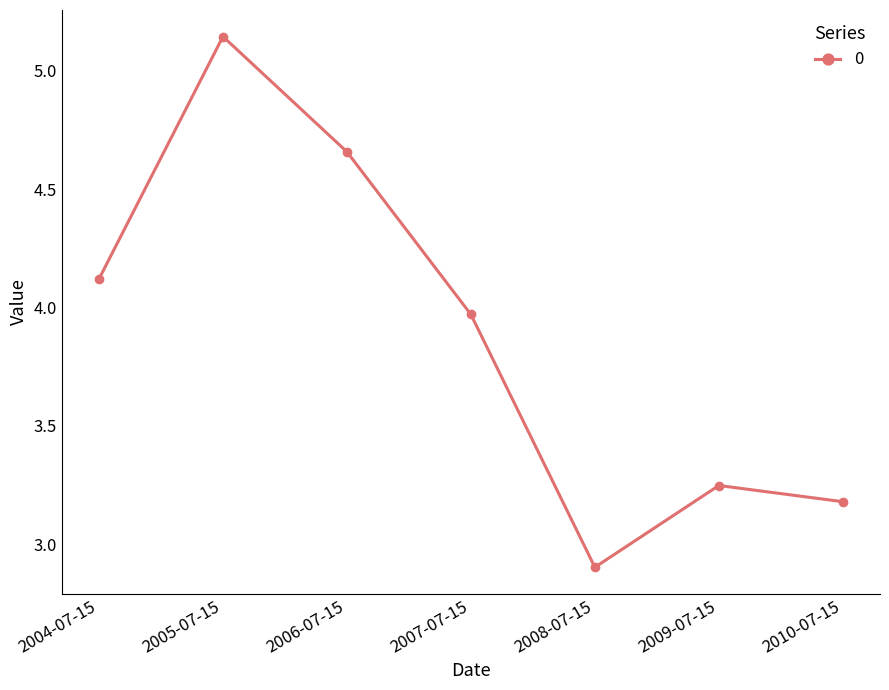

Rank the categories by value from lowest to highest.

2008-07-15, 2010-07-15, 2009-07-15, 2007-07-15, 2004-07-15, 2006-07-15, 2005-07-15